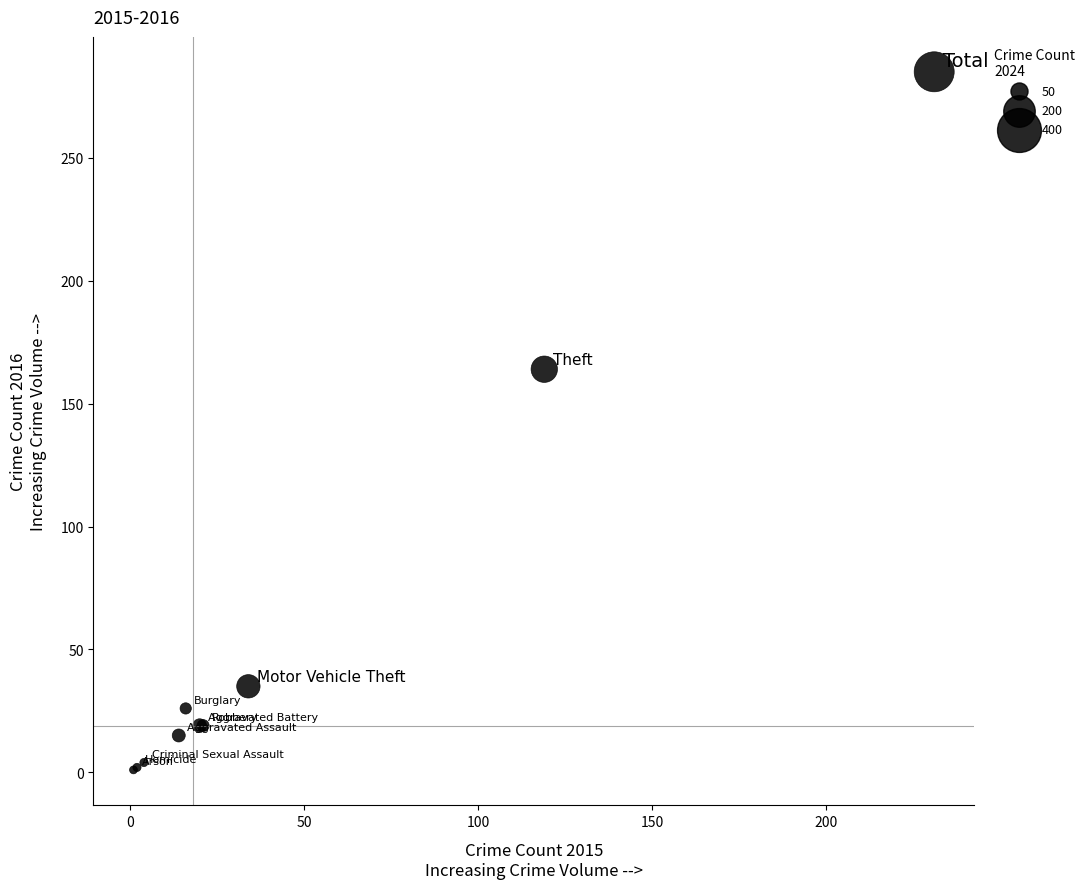

What Y value in the scatter plot is closest to 143?

164